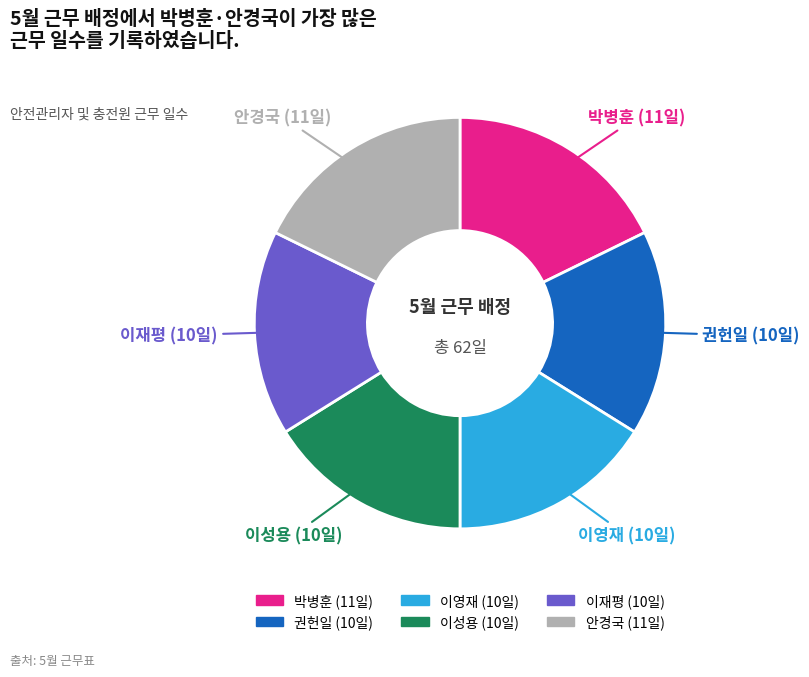

Approximately how many times larger is the value at 권헌일 compared to 이재평?

1.0